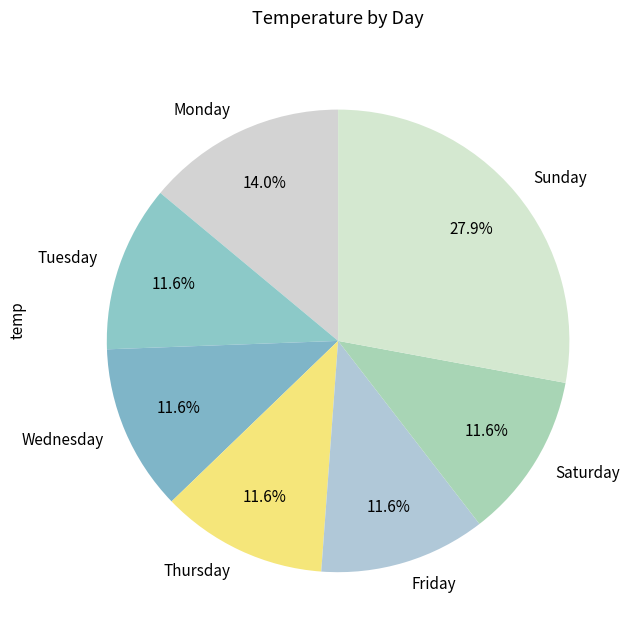

To the nearest percent, what portion does Friday represent?

12%